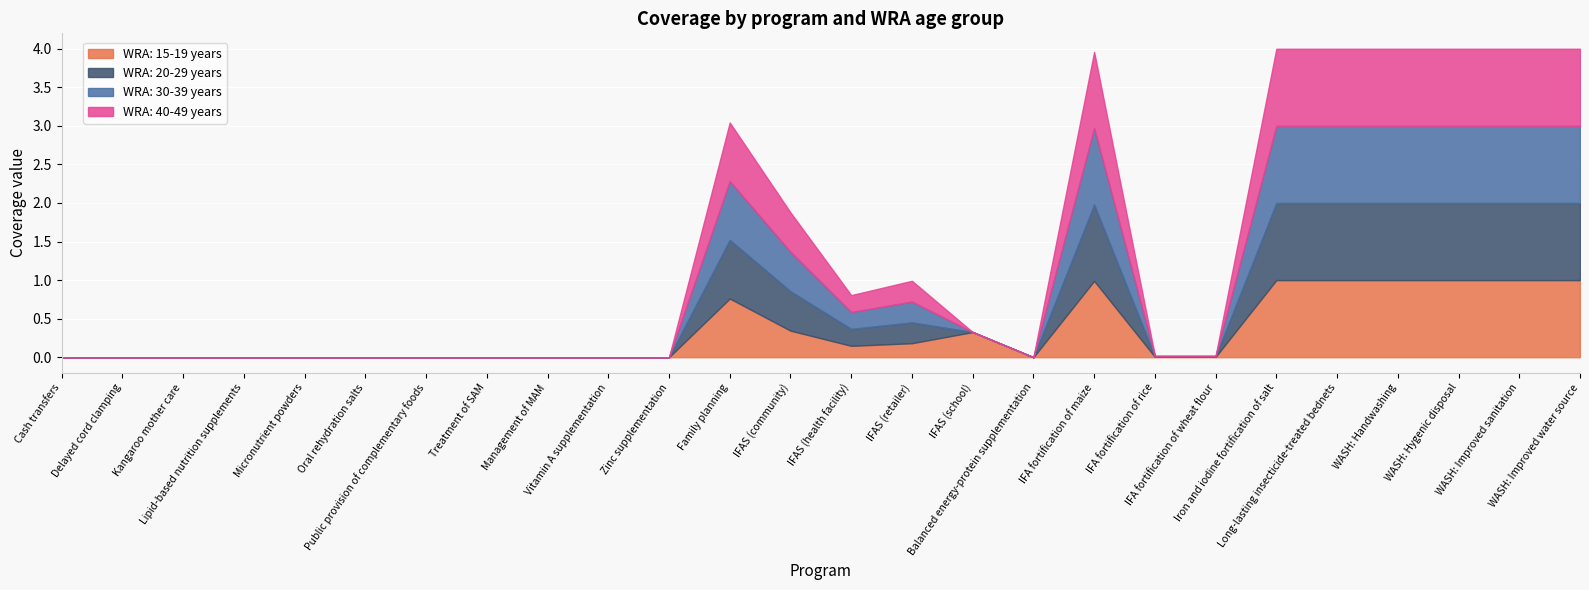

At which category is the sum across all series the highest?

Iron and iodine fortification of salt